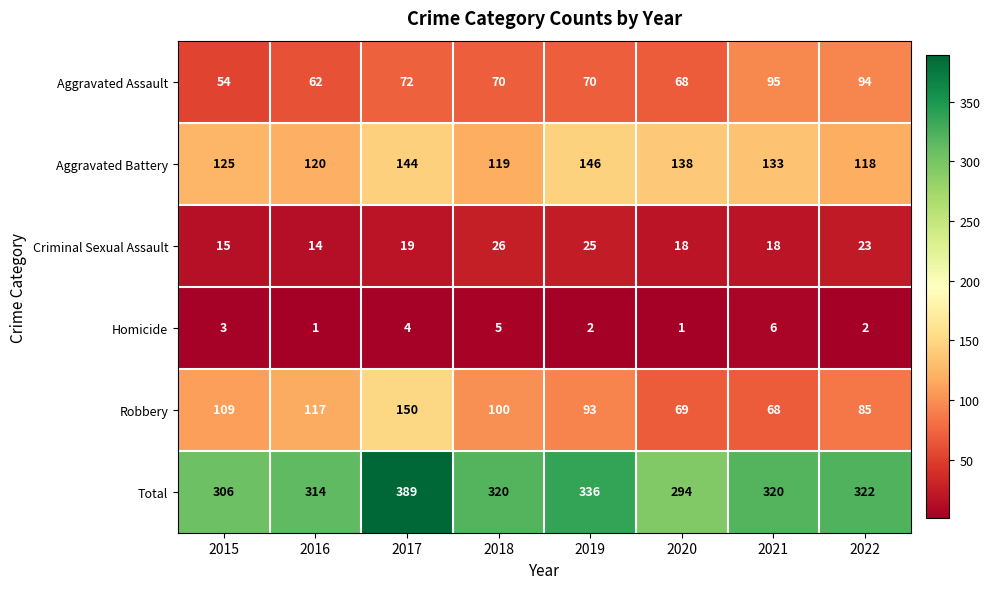

What value does the Aggravated Assault series have at 2020?

68